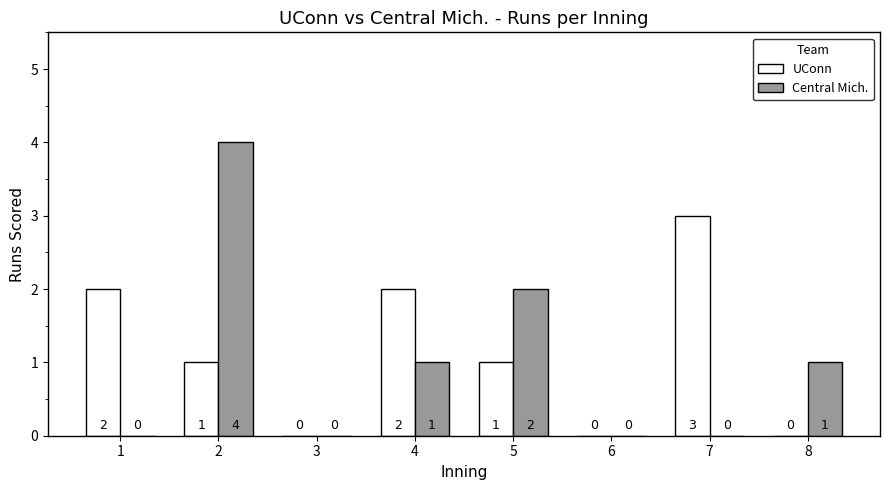

Reading left to right, what are all the values shown in this chart?

UConn: 2	1	0	2	1	0	3	0
Central Mich.: 0	4	0	1	2	0	0	1